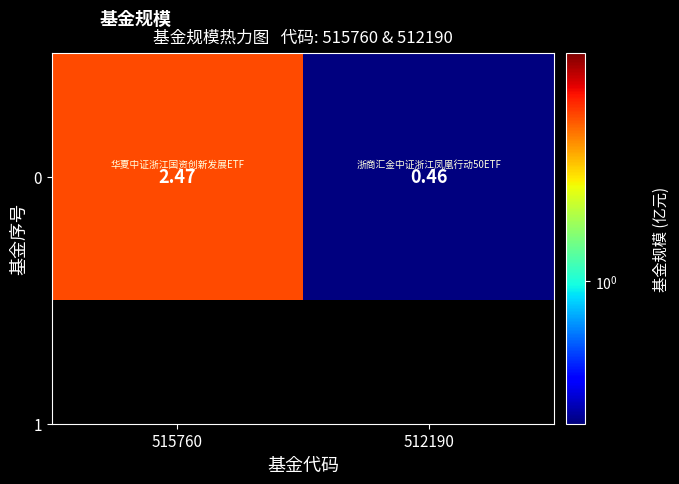

How many data points are less than 2?

1